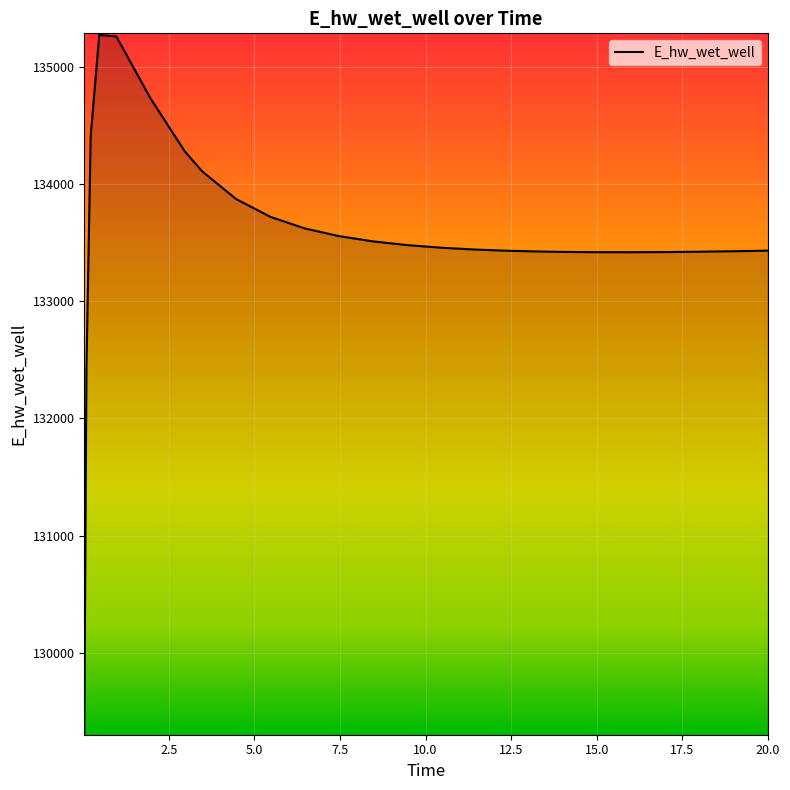

What is the minimum value shown in the chart?

129311.3